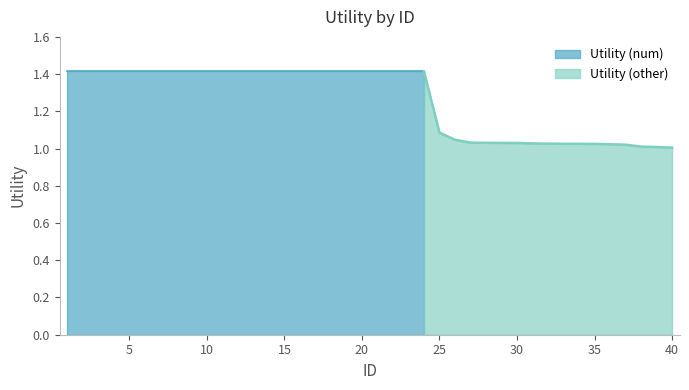

Where is the data nearest to the value 1?

40